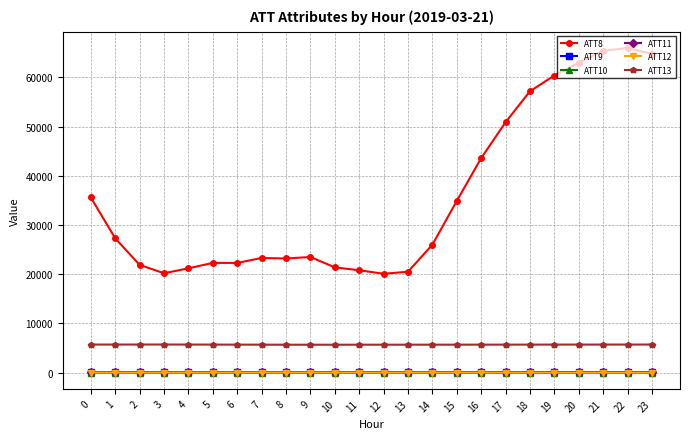

Which series has the largest total across all categories?

ATT8